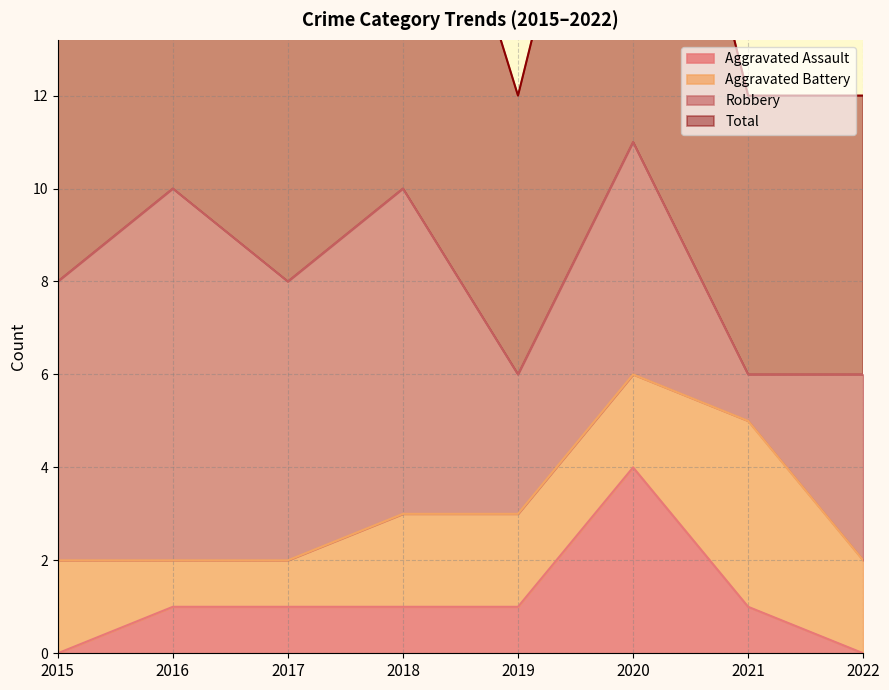

What is the difference between the maximum and minimum values in the Total series?

5